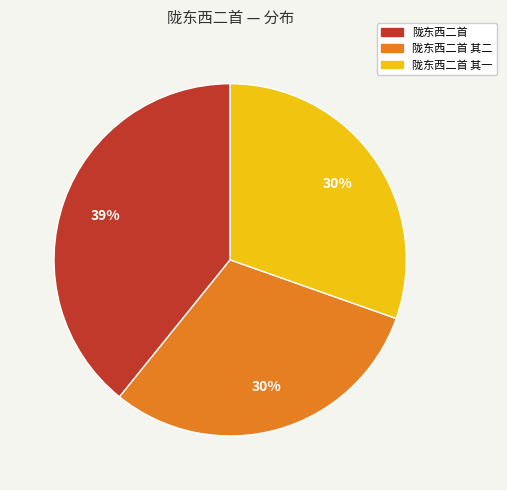

Do 陇东西二首 其二 and 陇东西二首 together represent more than half of the pie?

Yes